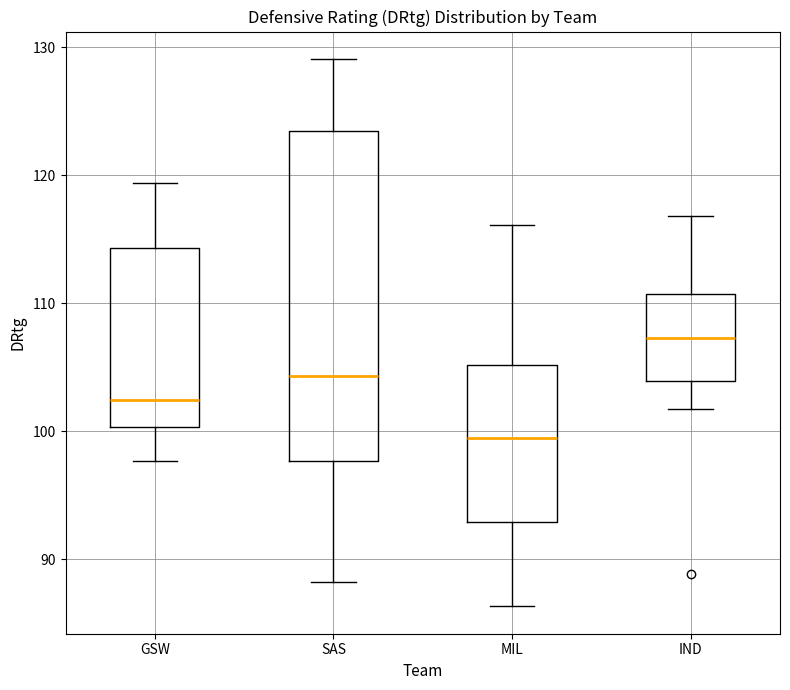

Reading left to right, read every box against the y-axis: the position of its median line, the range the box covers, and the ends of its whiskers. The values are not printed on the chart, so give them approximately, as read against the axis.

GSW: median 102, box 100 to 114, whiskers 98 to 119
SAS: median 104, box 98 to 124, whiskers 88 to 129
MIL: median 100, box 93 to 105, whiskers 86 to 116
IND: median 107, box 104 to 111, whiskers 102 to 117